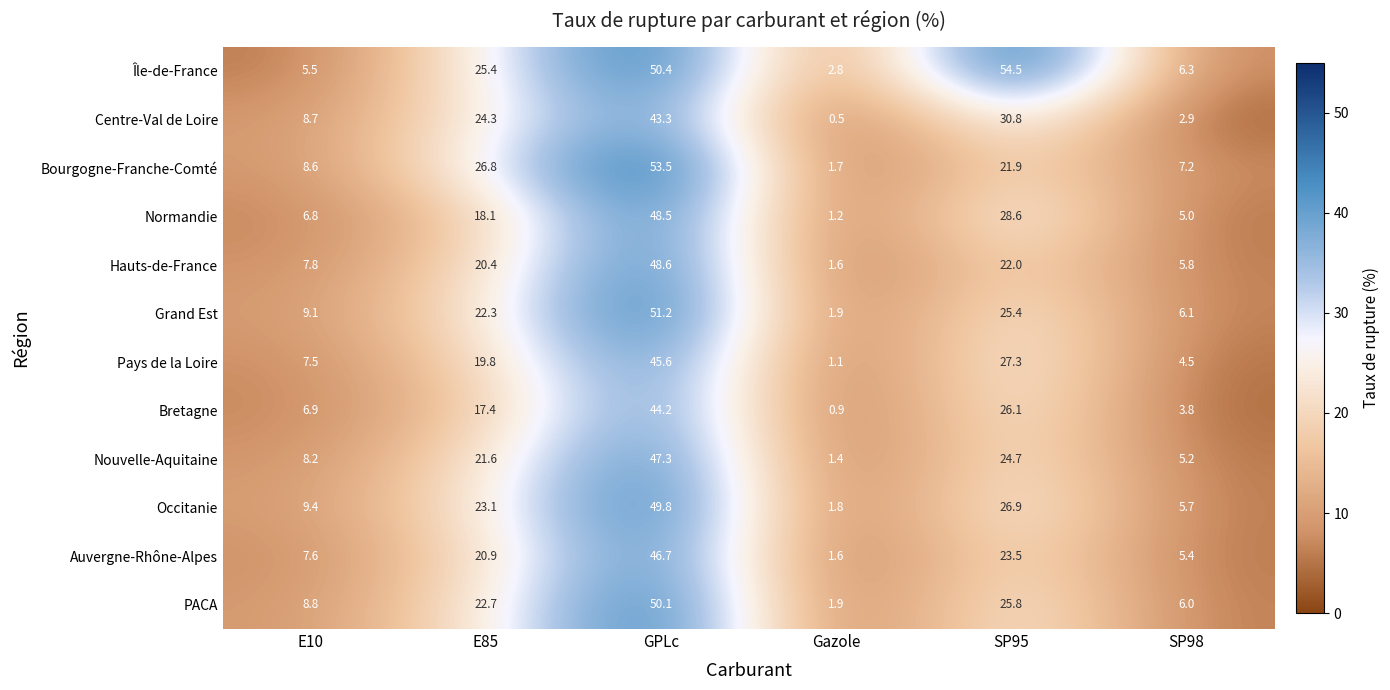

What is the difference between the maximum and minimum values in the Occitanie series?

48.0